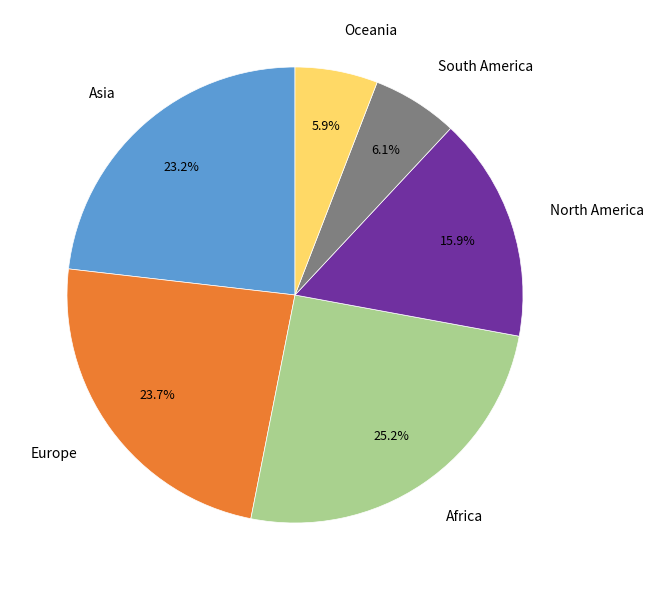

How much of the chart is everything except Africa?

74.8%